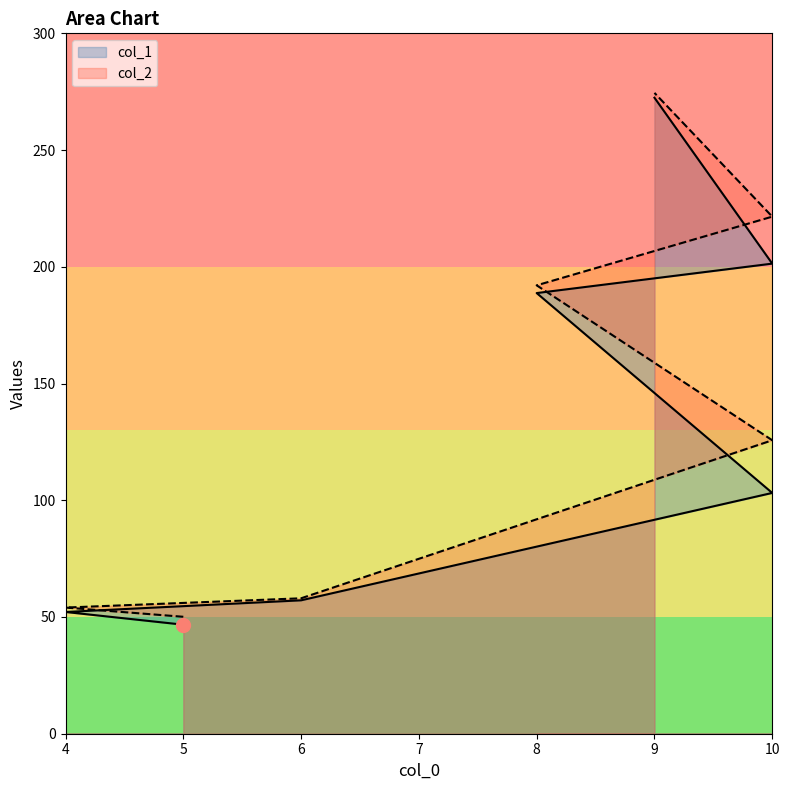

Which has a higher value, 10 or 4?

10